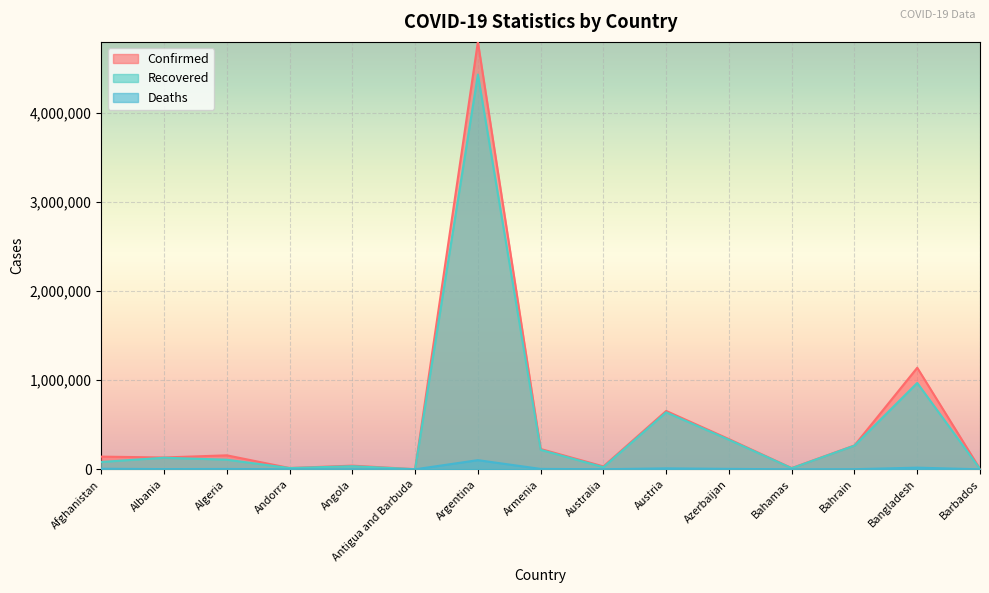

True or false: Deaths has more than 0 points higher than both neighbors.

True